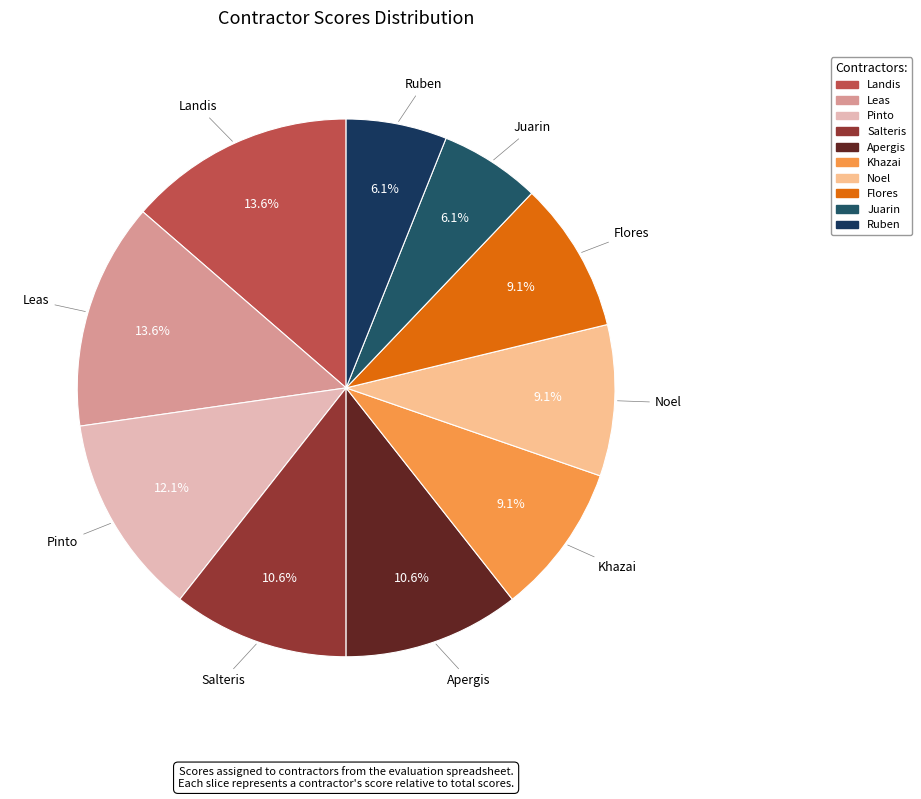

Which has a higher value, Salteris or Leas?

Leas